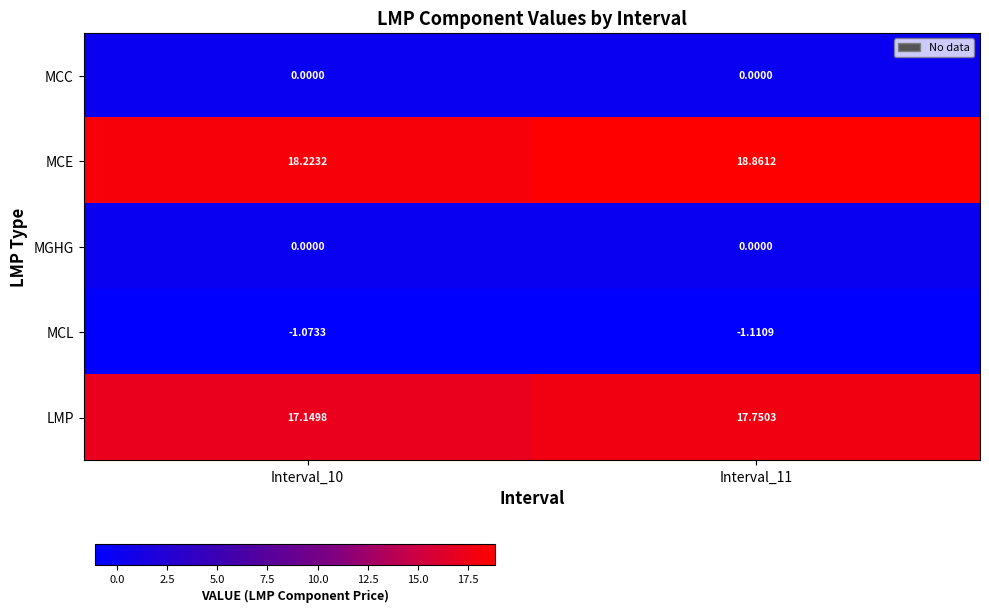

At how many categories does at least one series exceed 6?

2